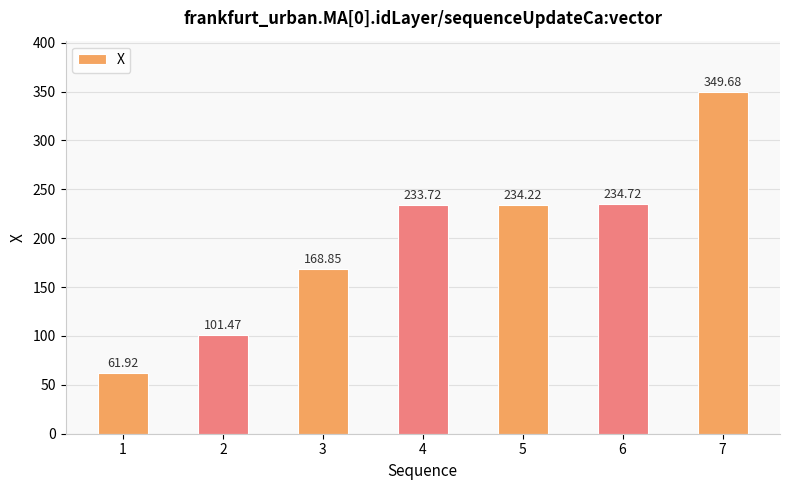

At which label is the value closest to 205?

4